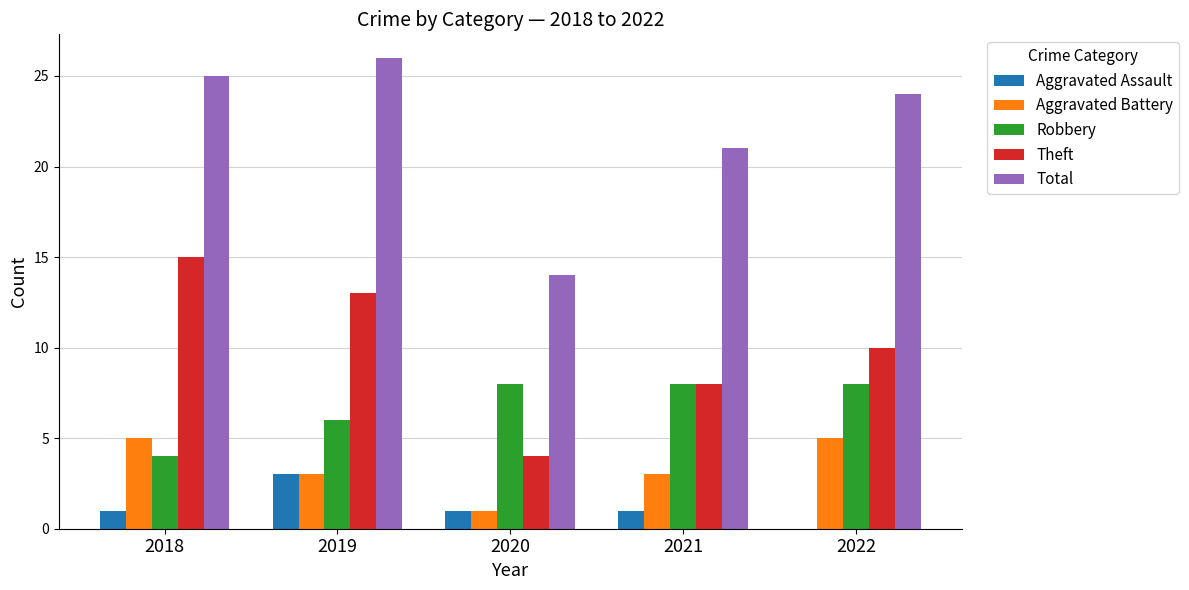

Reading right to left, transcribe all the data shown in this chart.

Aggravated Assault: 2022=0	2021=1	2020=1	2019=3	2018=1
Aggravated Battery: 2022=5	2021=3	2020=1	2019=3	2018=5
Robbery: 2022=8	2021=8	2020=8	2019=6	2018=4
Theft: 2022=10	2021=8	2020=4	2019=13	2018=15
Total: 2022=24	2021=21	2020=14	2019=26	2018=25